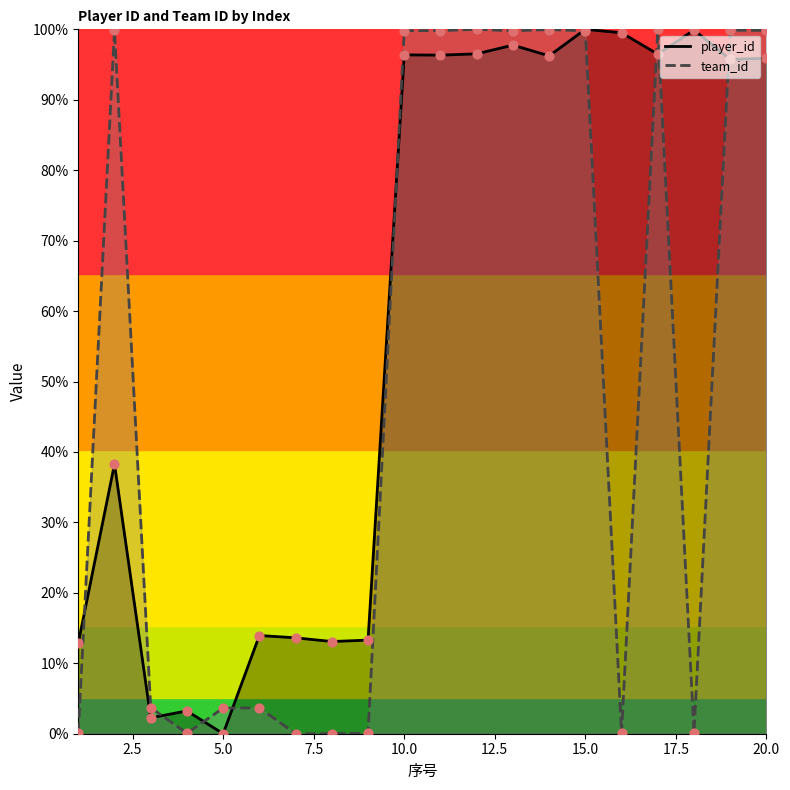

Which series contains the highest Y value?

player_id